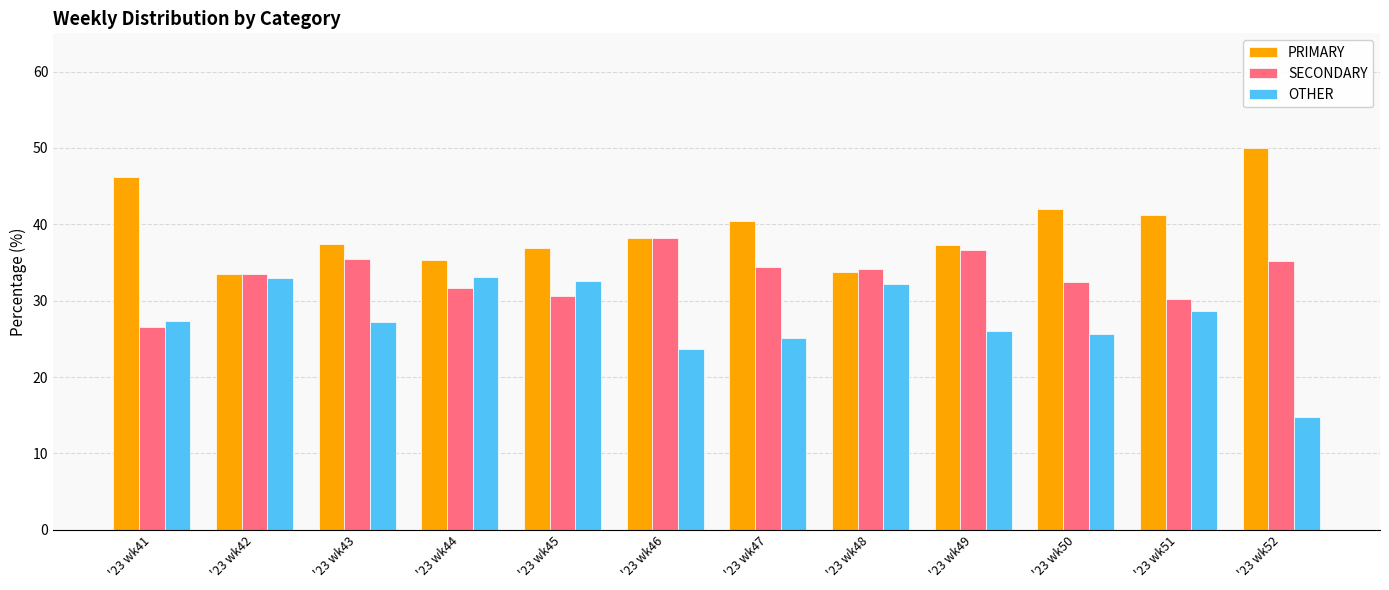

At '23 wk52, list the series in order from smallest to largest.

OTHER, SECONDARY, PRIMARY